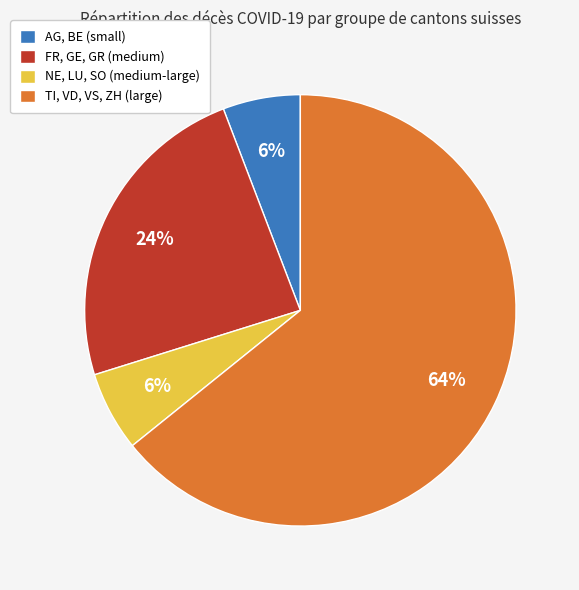

Which slice is the largest?

TI, VD, VS, ZH (large)